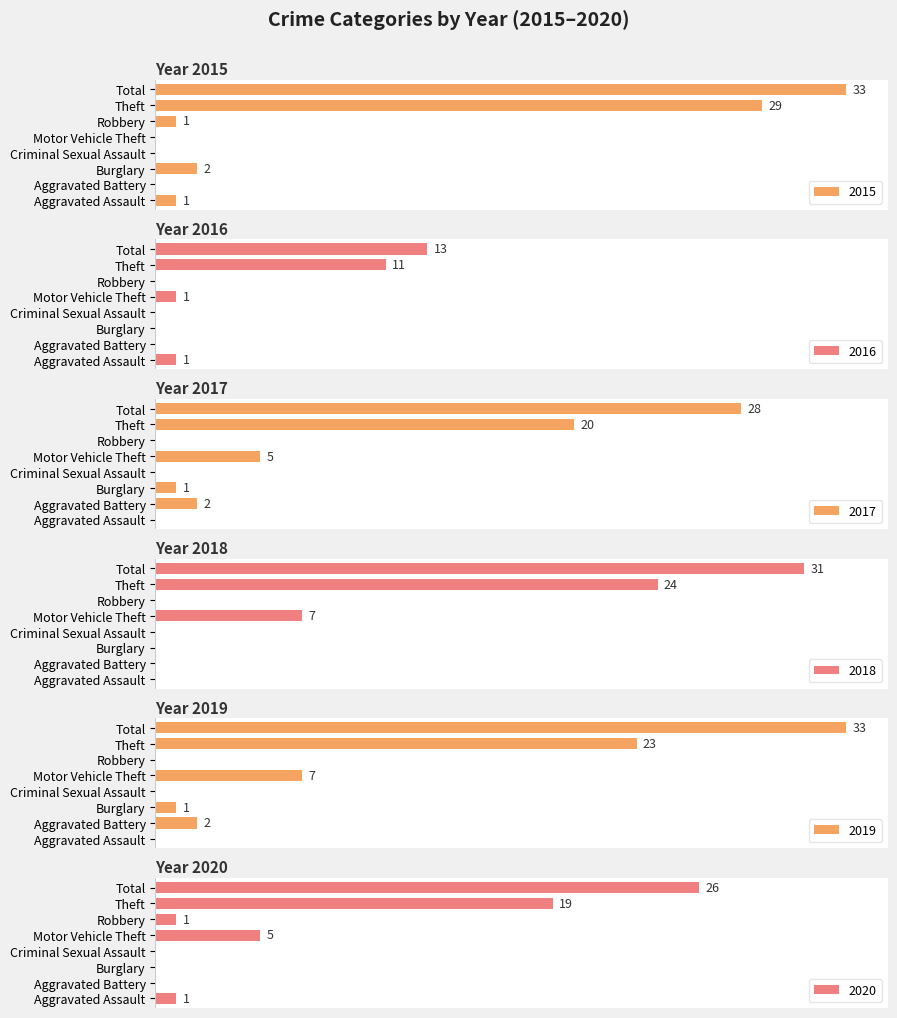

How many groups of bars are there?

8